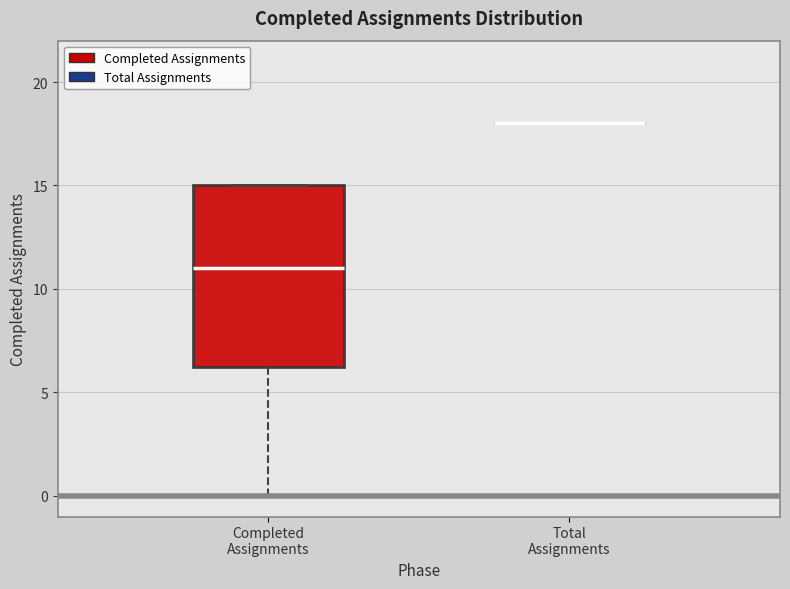

Reading left to right, transcribe this box plot: for each box, give where its median line is, the range the box spans, and where its two whiskers end, as read against the y-axis. The values are not printed on the chart, so give them approximately, as read against the axis.

Completed Assignments: median 11.0, box 6.5 to 15.0, whiskers 0.0 to 15.0
Total Assignments: box collapsed to a line at 18.0, whiskers 18.0 to 18.0